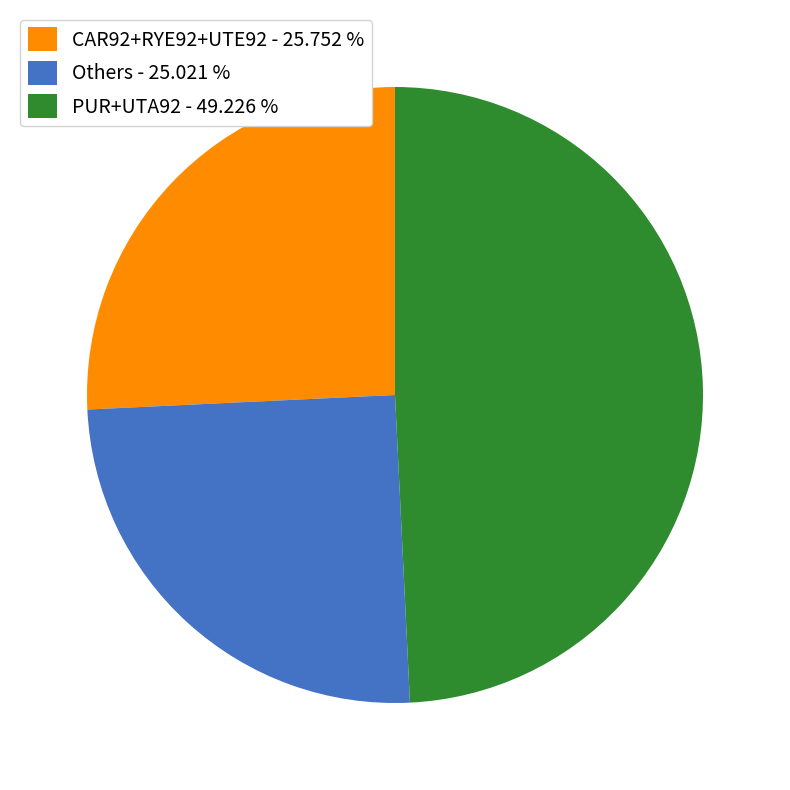

Which slice is the largest?

PUR+UTA92 - 49.226 %